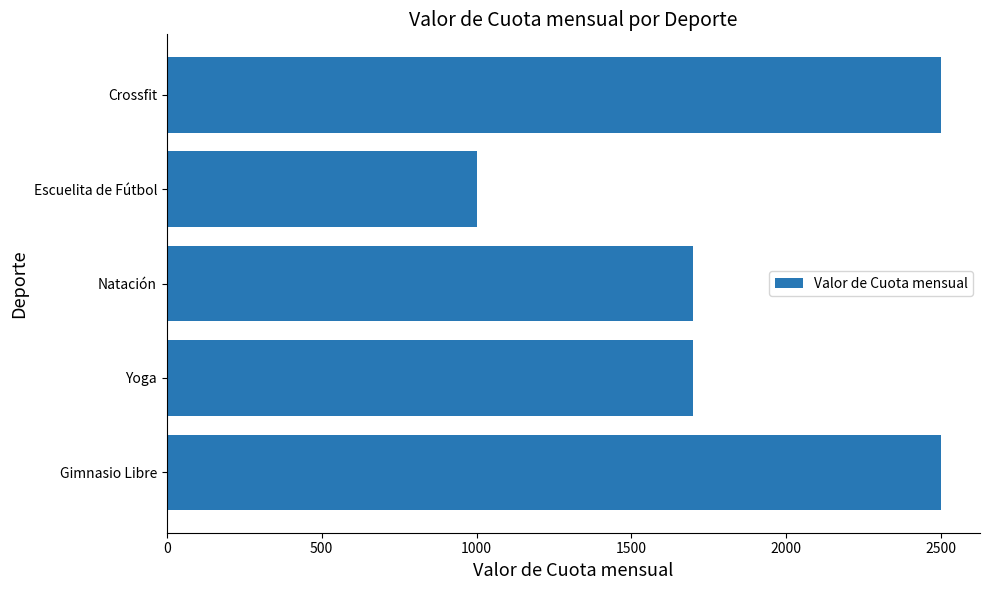

What is the approximate value at Crossfit, to the nearest 100?

2500